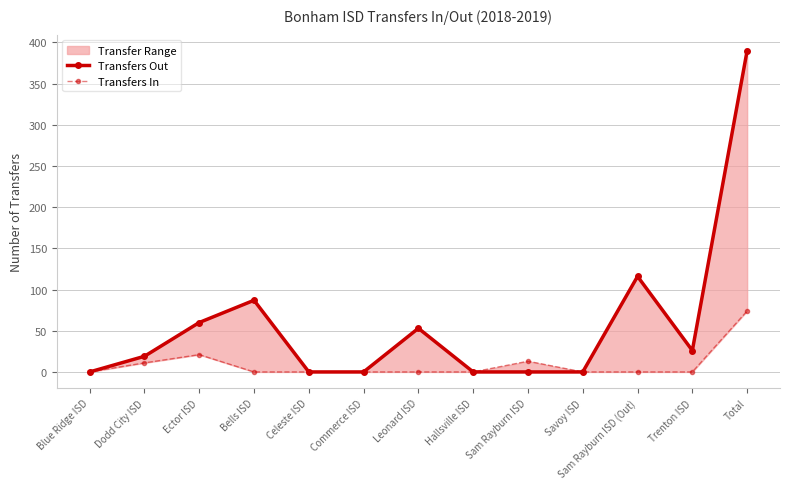

What is the total value across all series at Trenton ISD?

26